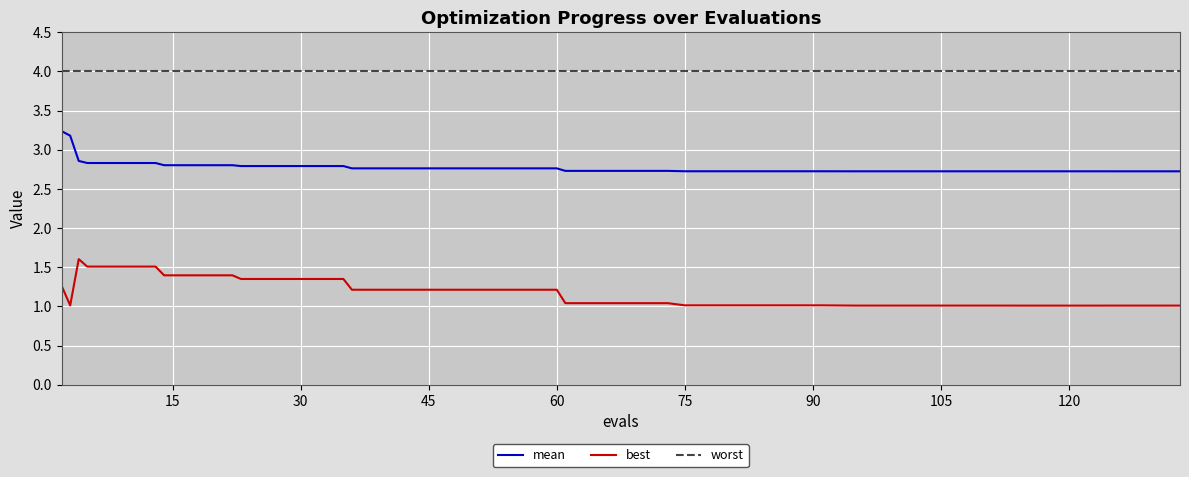

Does the chart have visible grid lines?

Yes